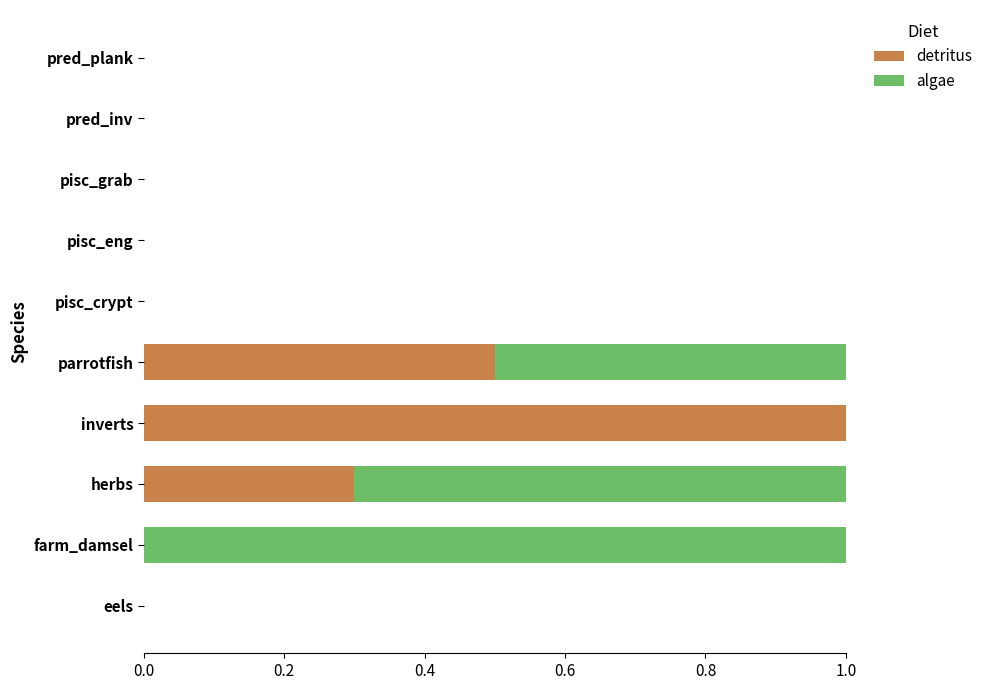

The detritus series shows 0.0 at pred_inv. True or false?

True